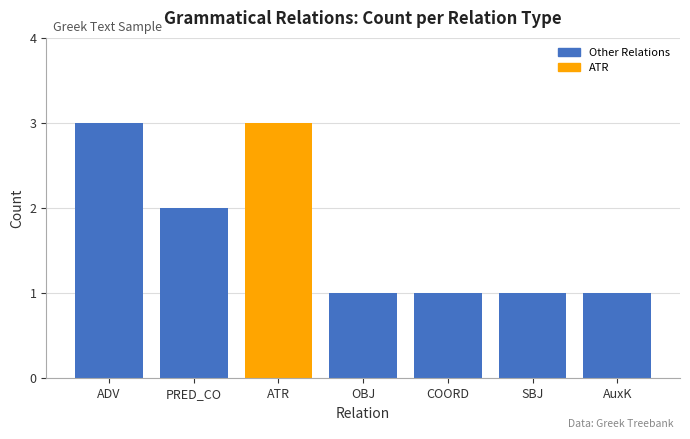

What is the ratio of the value at COORD to the value at ATR?

0.3